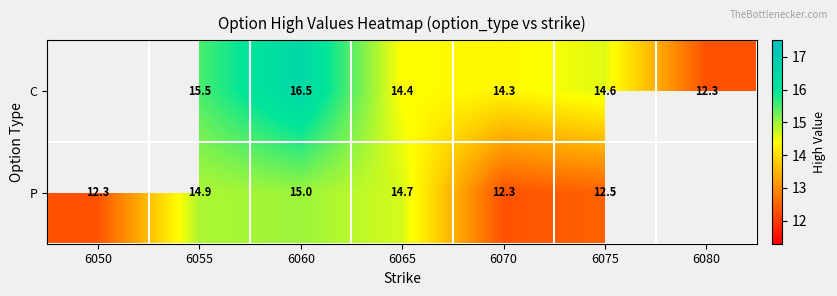

Between 6065 and 6075, which series saw the biggest shift?

P